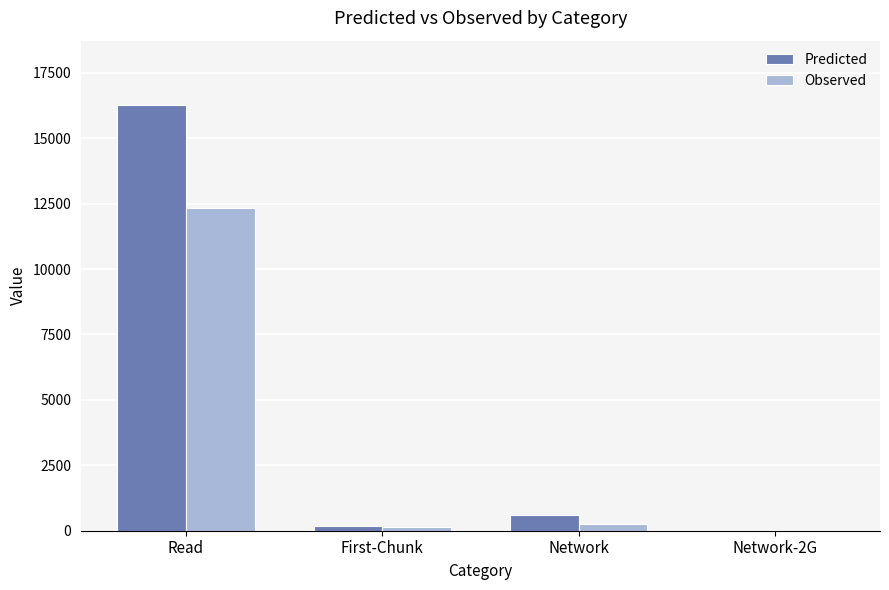

What is the total value across all series at Read?

28603.9